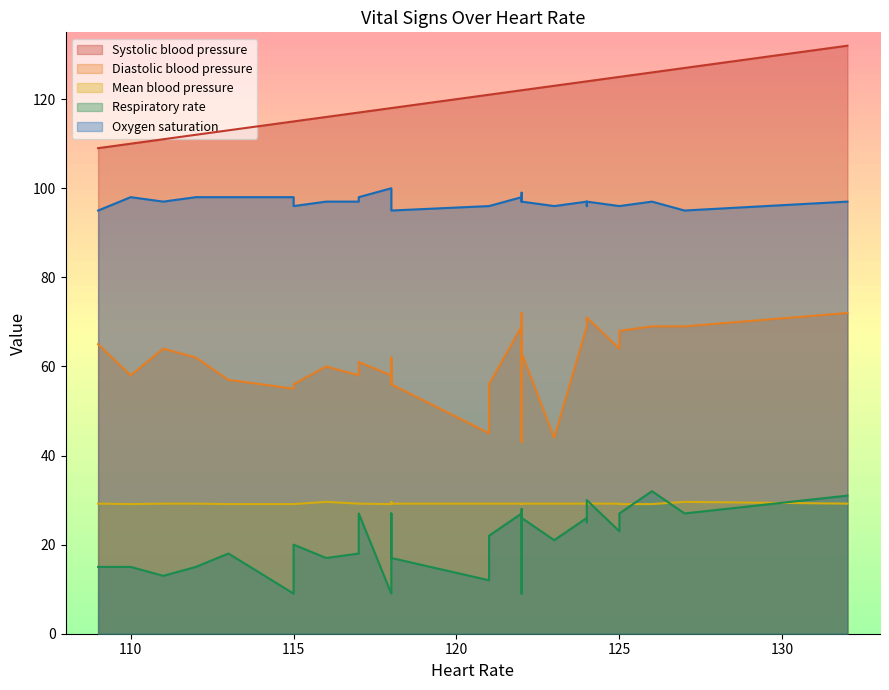

Count the number of data series in this chart.

5